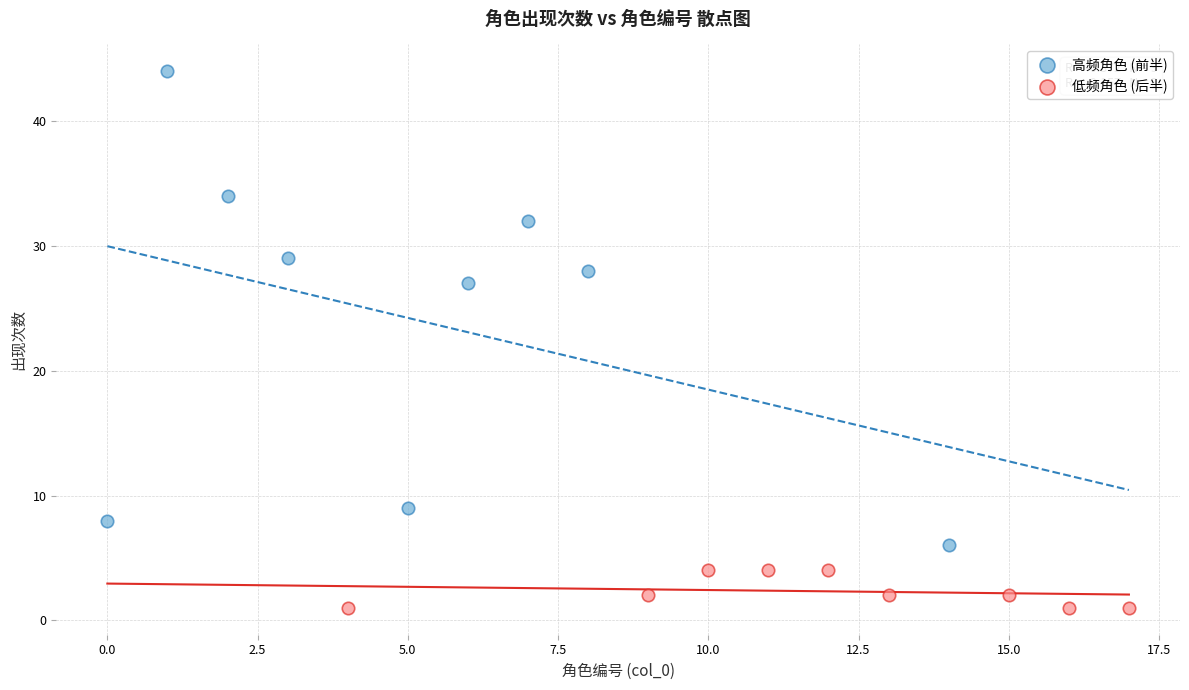

Which series contains the lowest Y value?

低频角色 (后半)